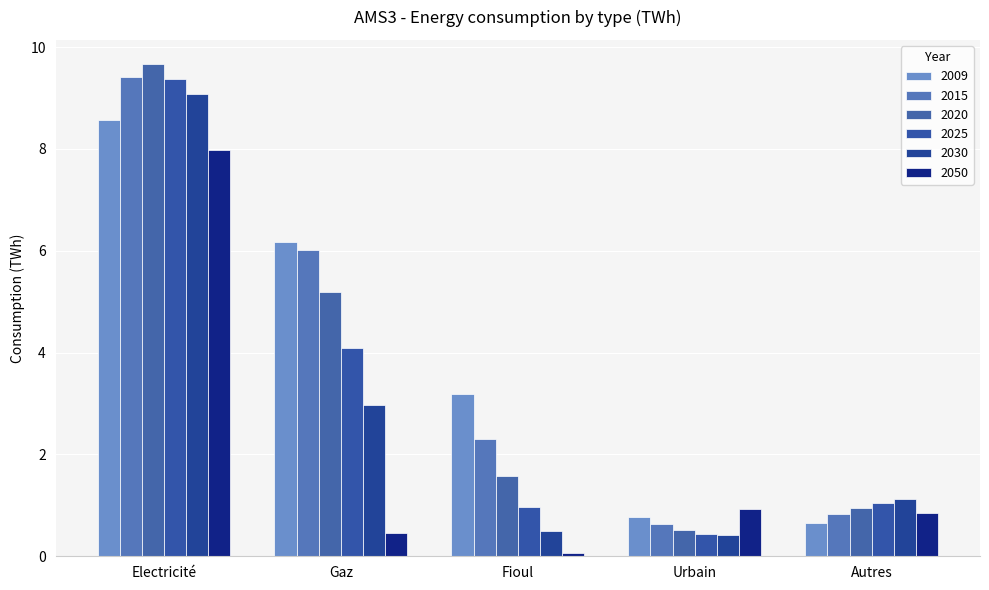

True or false: 2009 has a value of 3.2 at Fioul.

True